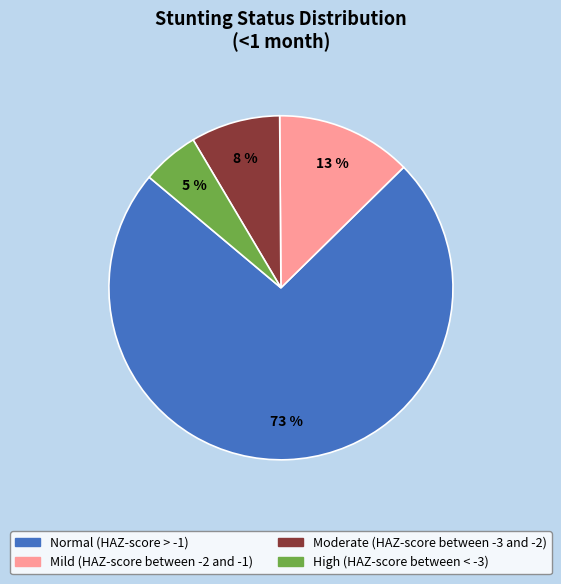

Does Normal (HAZ-score > -1) account for over 50% of the chart?

Yes